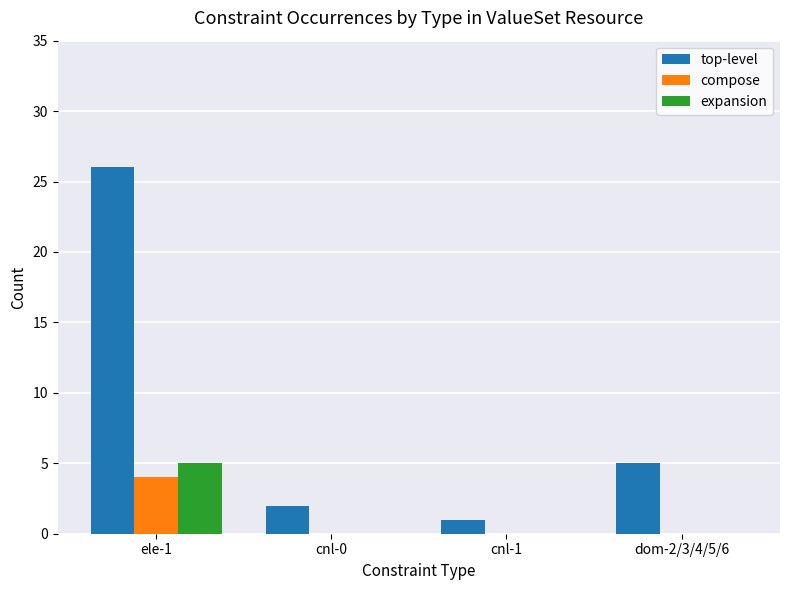

What is the sum of all expansion values?

5